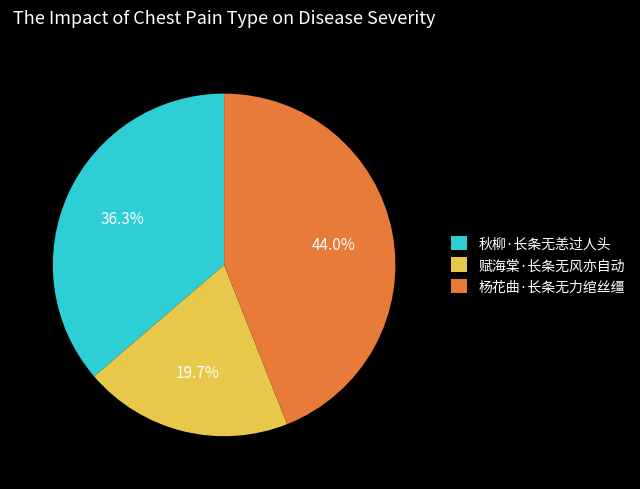

What is the smallest slice in the pie chart?

赋海棠·长条无风亦自动